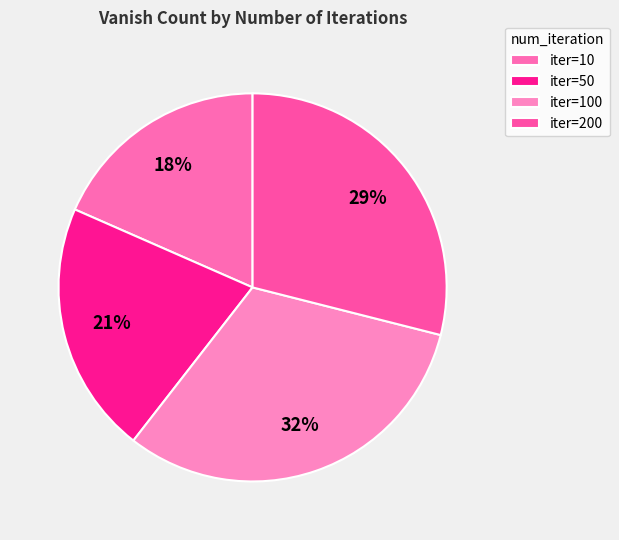

How many slices are in this pie chart?

4